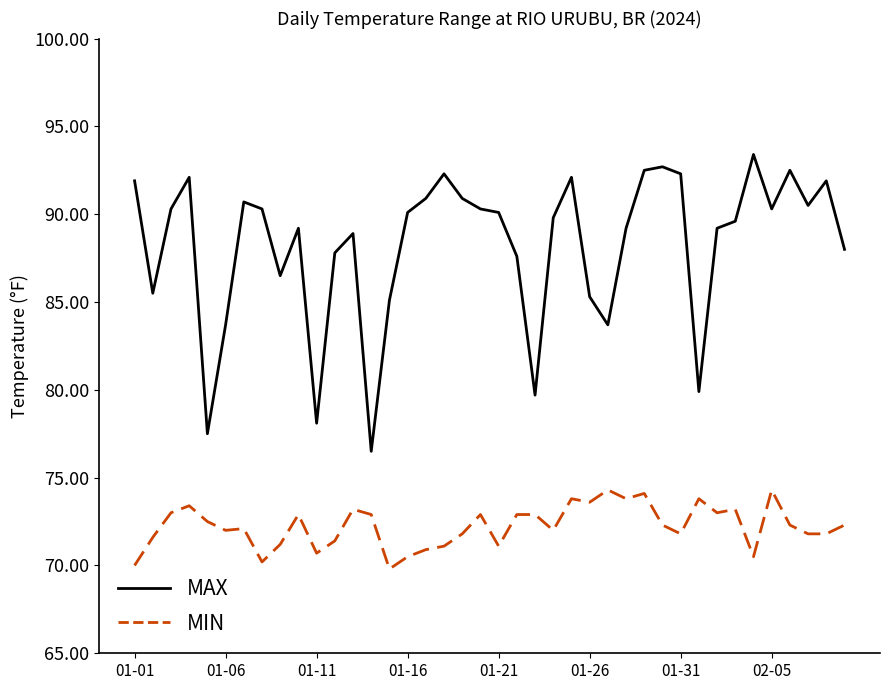

List the series in order of their overall mean, lowest first.

MIN, MAX